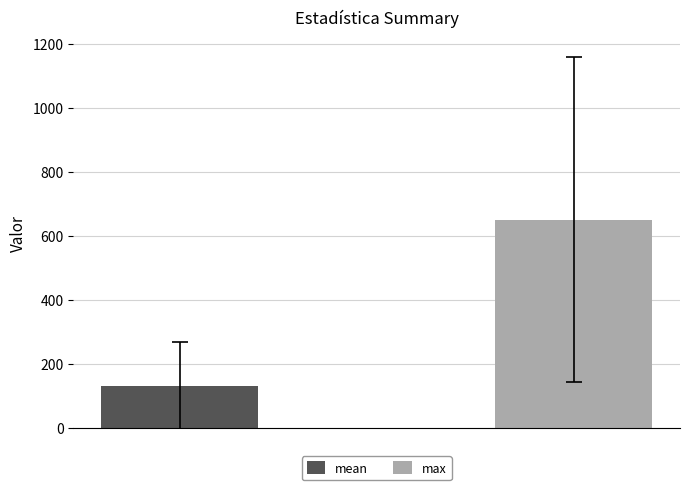

Reading left to right, what are all the values shown in this chart?

mean: 129.4
max: 650.9